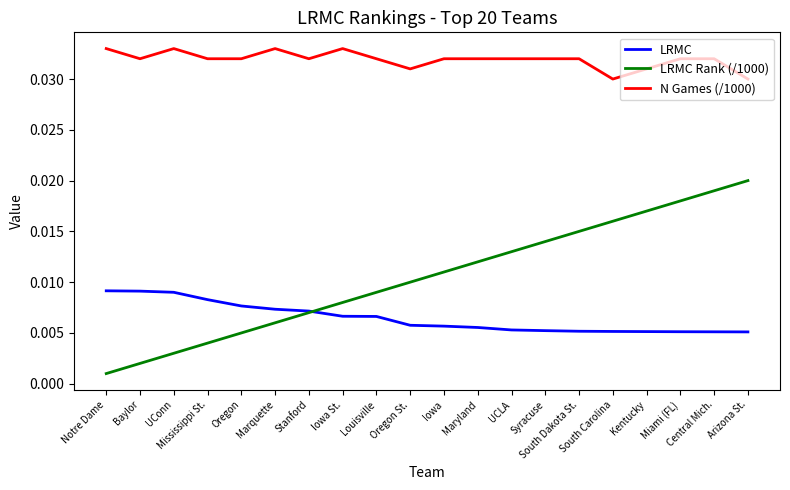

True or false: N Games (/1000) and LRMC cross at least once.

False